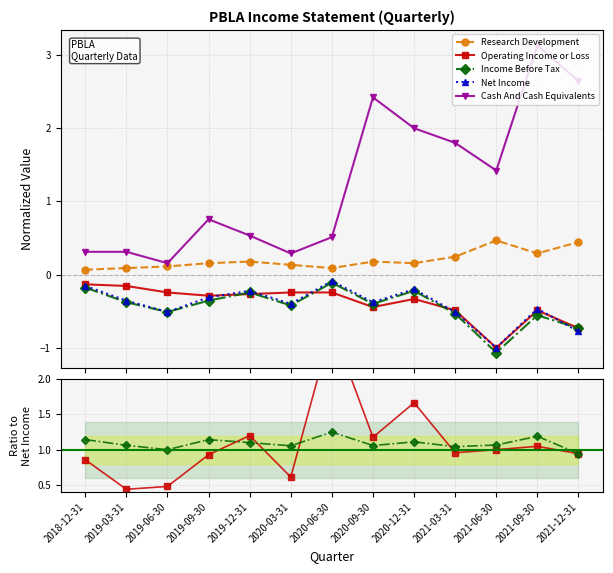

Which series has the largest range (max minus min)?

Cash And Cash Equivalents